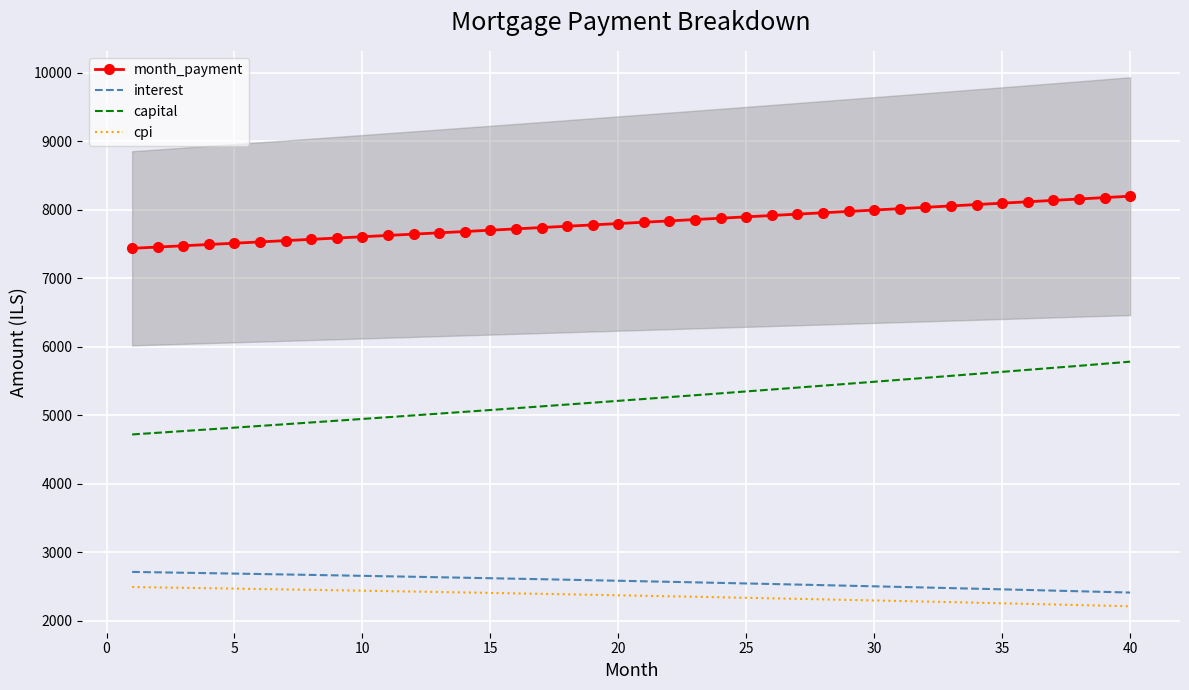

True or false: interest and month_payment cross at least once.

False